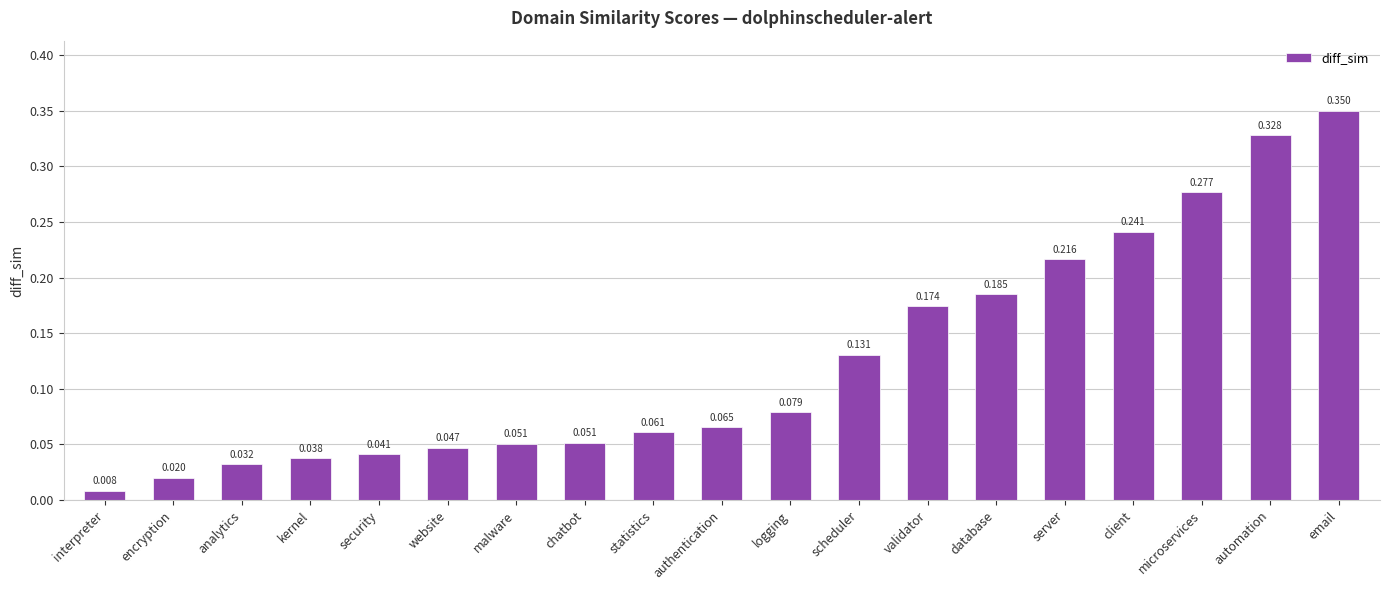

Which has a higher value, microservices or automation?

automation